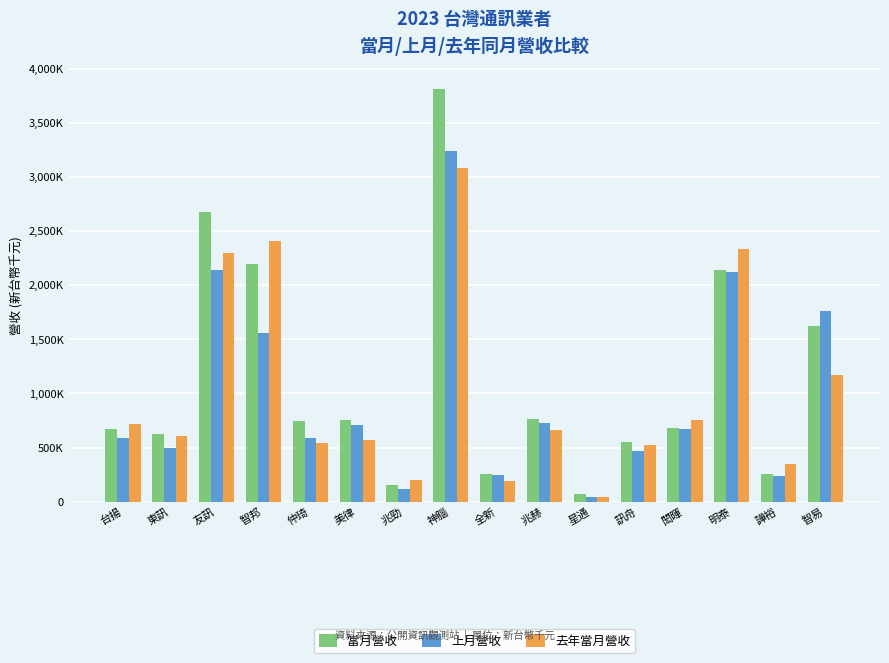

At 全新, list the series in order from largest to smallest.

當月營收, 上月營收, 去年當月營收